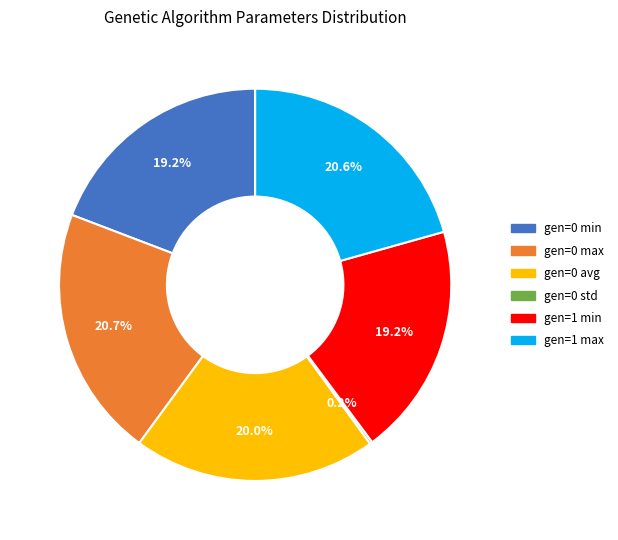

True or false: gen=1 max accounts for 21% of the total.

True